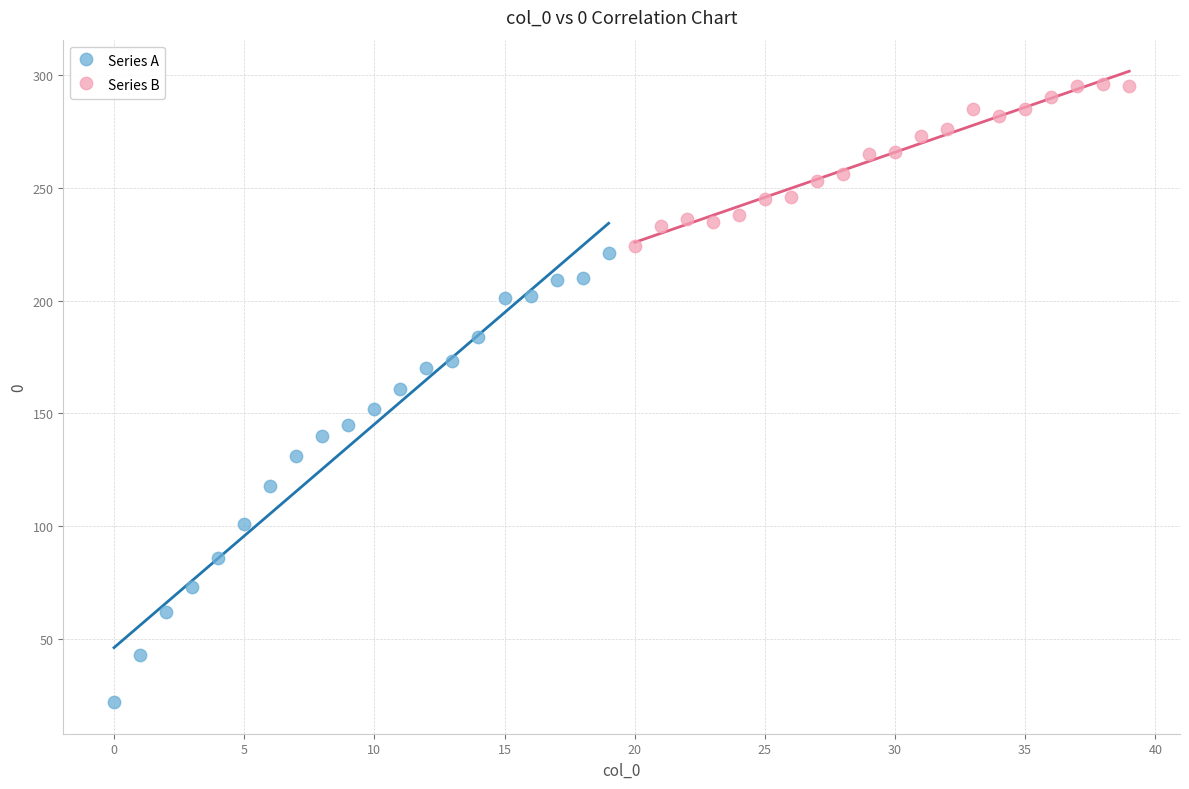

Which series reaches the maximum Y coordinate?

Series B